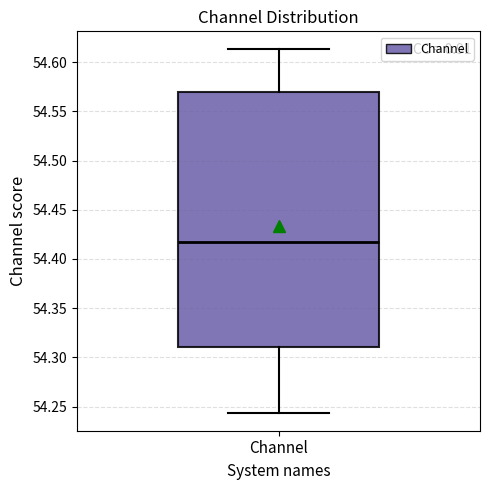

Transcribe this box plot: give where the median line is, the range the box spans, and where the two whiskers end, as read against the y-axis. The values are not printed on the chart, so give them approximately, as read against the axis.

median 54.415, box 54.310 to 54.570, whiskers 54.245 to 54.615